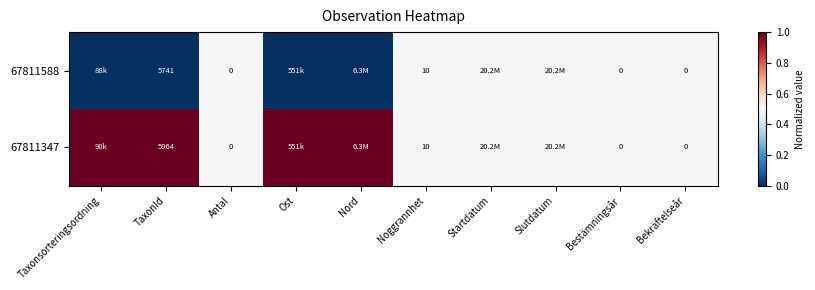

The 67811588 series shows 8610.9 at TaxonId. True or false?

False